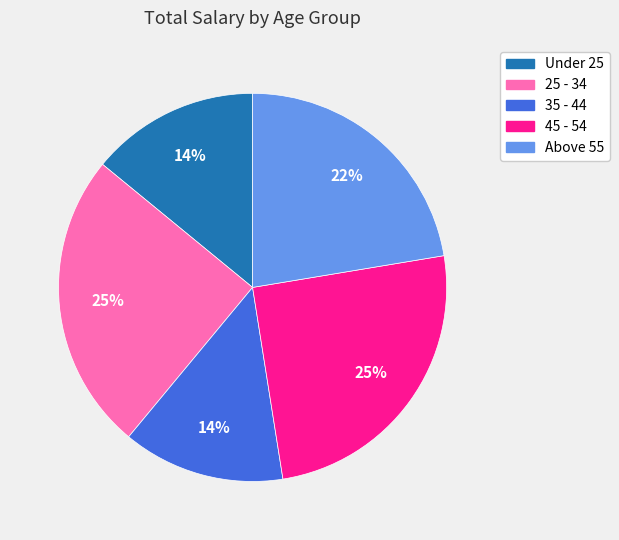

Combined, do Above 55 and 25 - 34 account for over 50%?

No